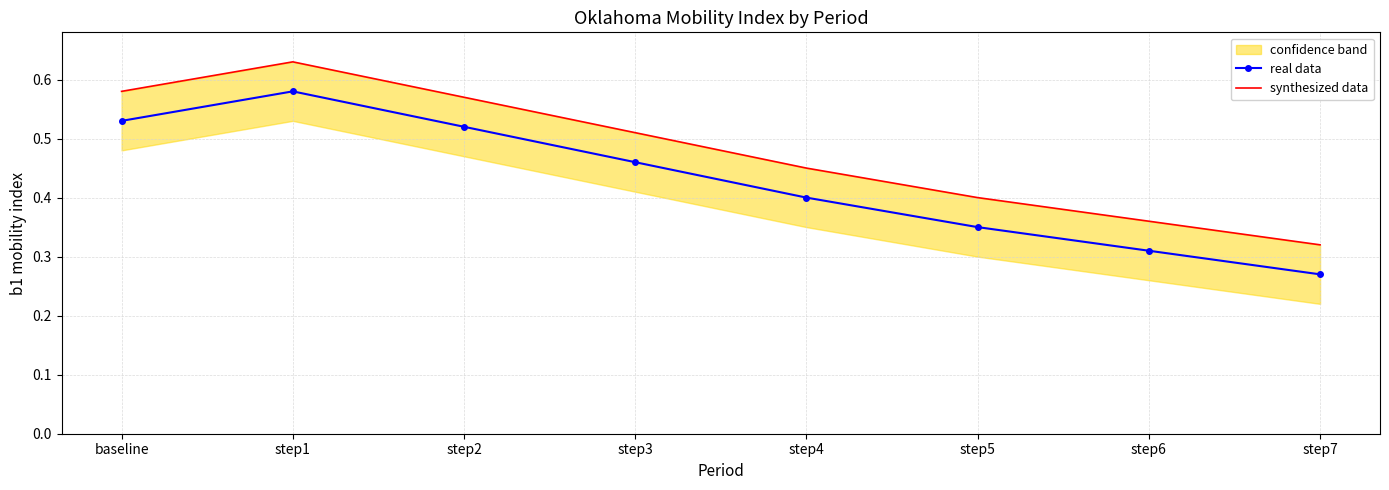

Which series has the widest spread of values?

synthesized data